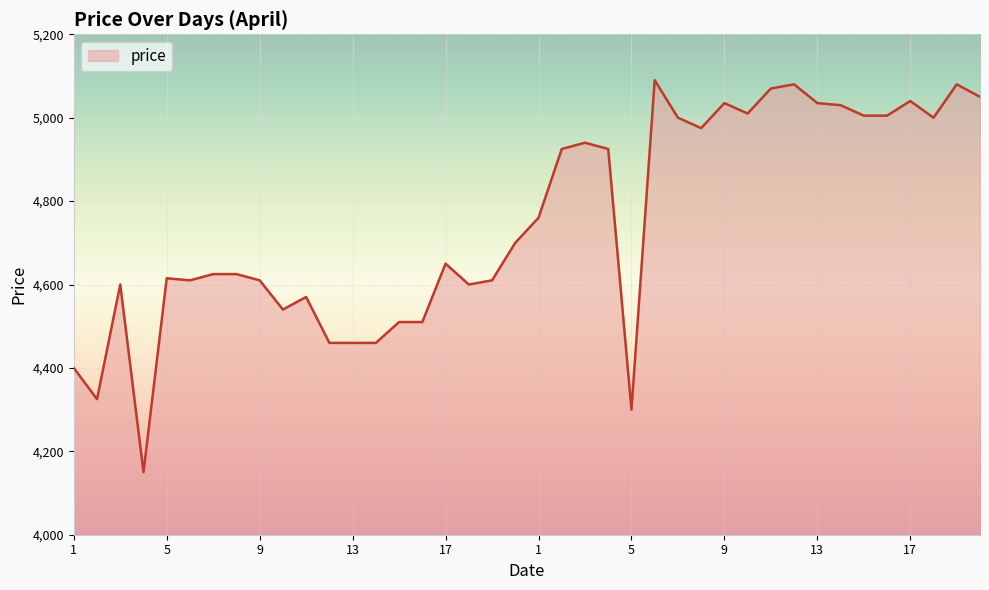

What is the greatest value displayed?

5090